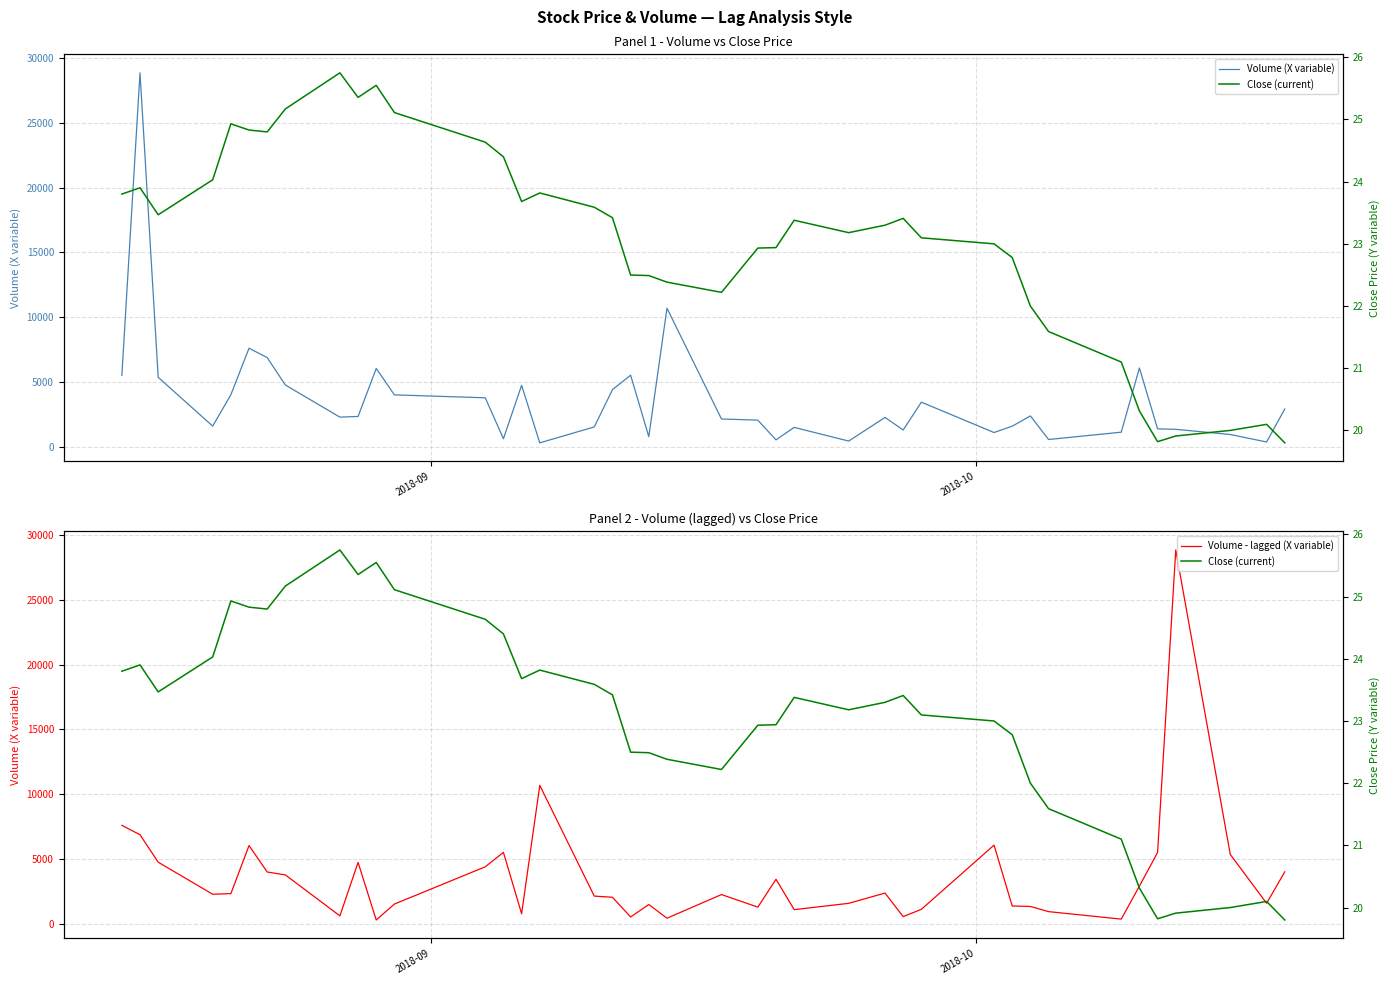

True or false: Volume (X variable) has more than 2 interior local peaks.

True